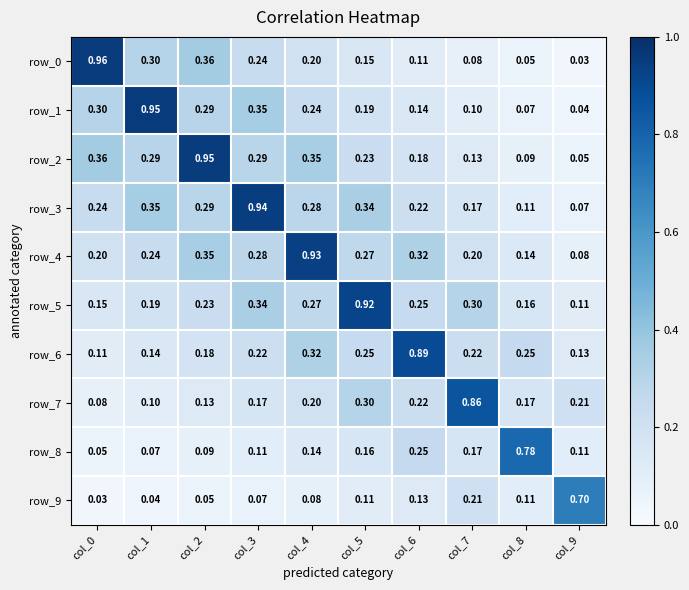

Is the value of row_6 at col_3 greater than the value of row_0 at col_6?

Yes